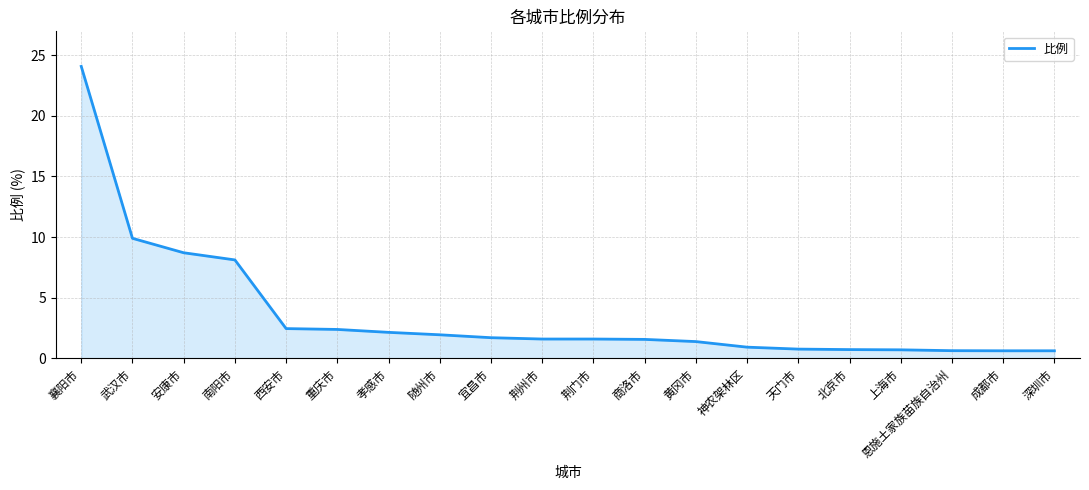

Where is the data nearest to the value 12?

武汉市